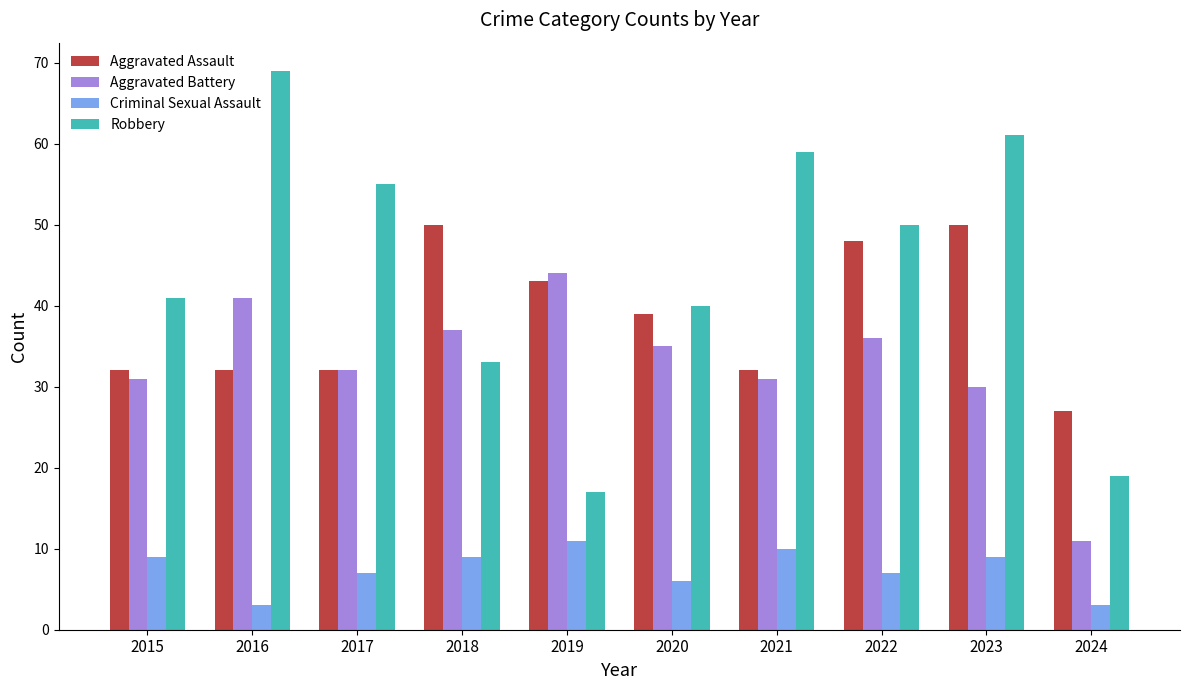

List the labels in order of Robbery value, largest first.

2016, 2023, 2021, 2017, 2022, 2015, 2020, 2018, 2024, 2019